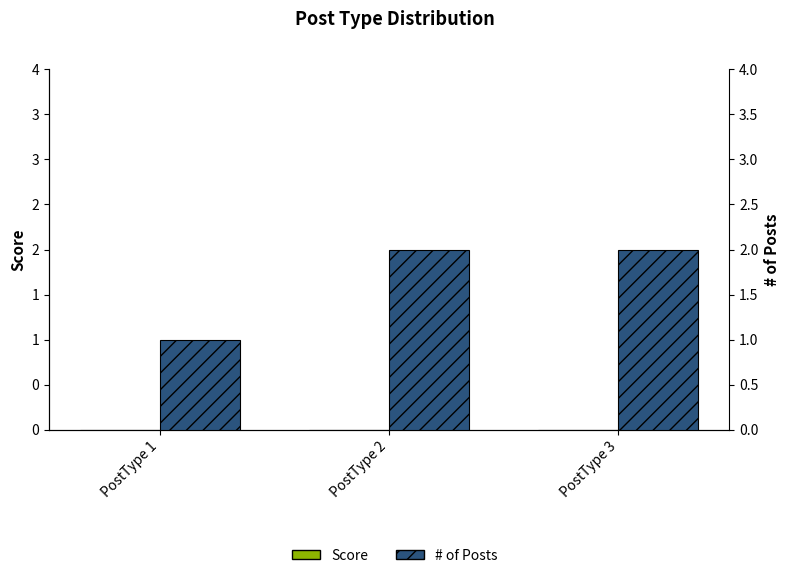

At PostType 3, list the series in order from largest to smallest.

# of Count, Score